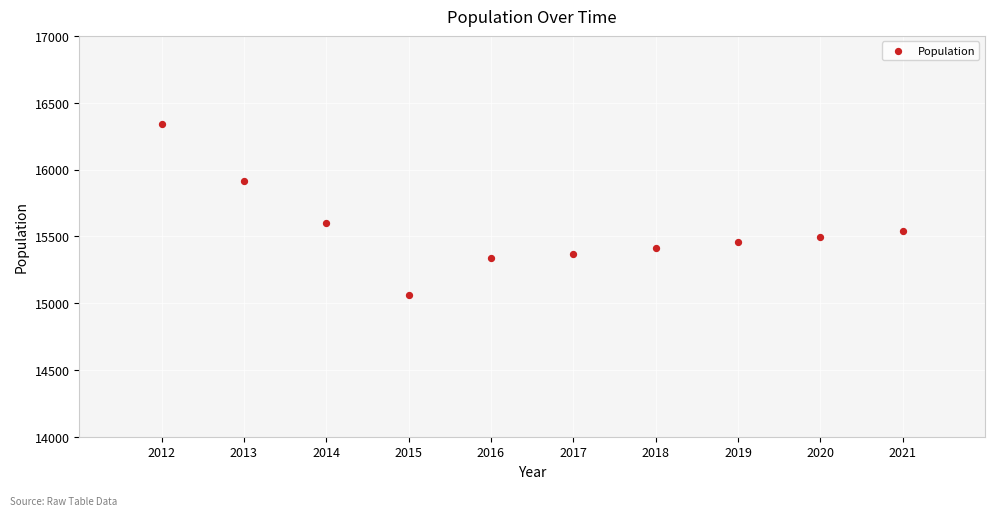

What is the range of Y values (max minus min)?

1274